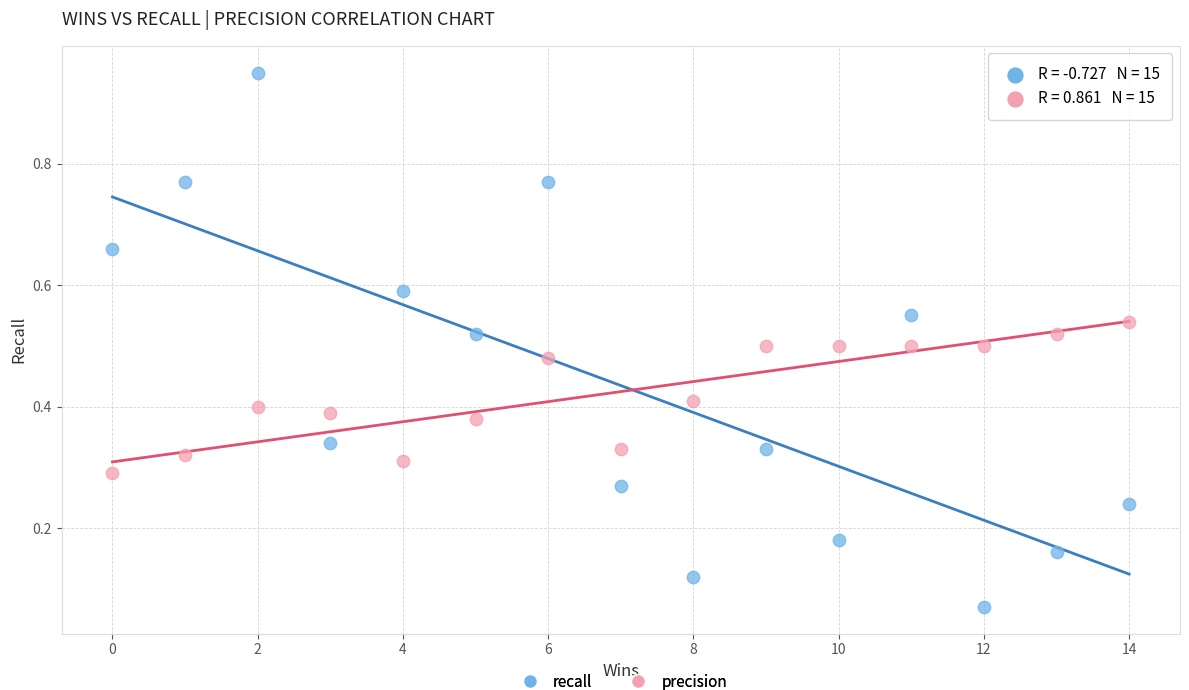

Which series contains the highest Y value?

recall